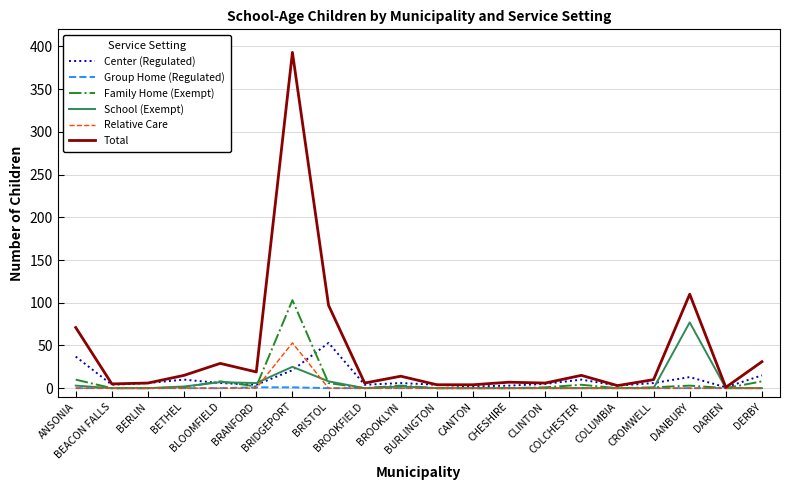

After their last crossing, which series has the higher values: Center (Regulated) or School (Exempt)?

Center (Regulated)